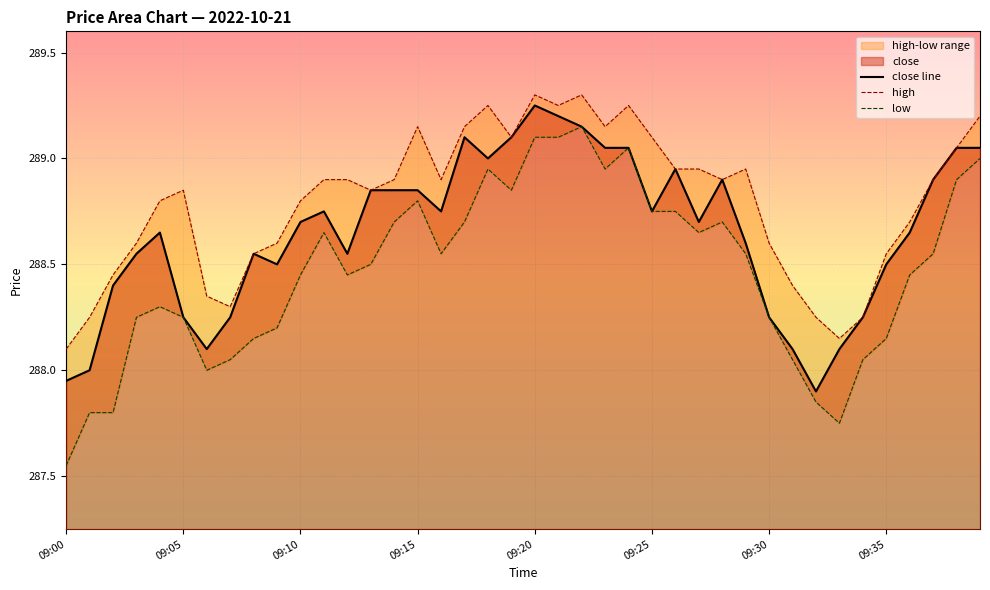

At 09:20, list the series in order from largest to smallest.

high, close line, low